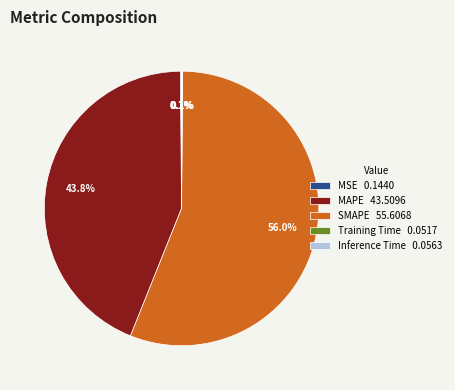

Between SMAPE 55.6068 and MAPE 43.5096, which is larger?

SMAPE 55.6068